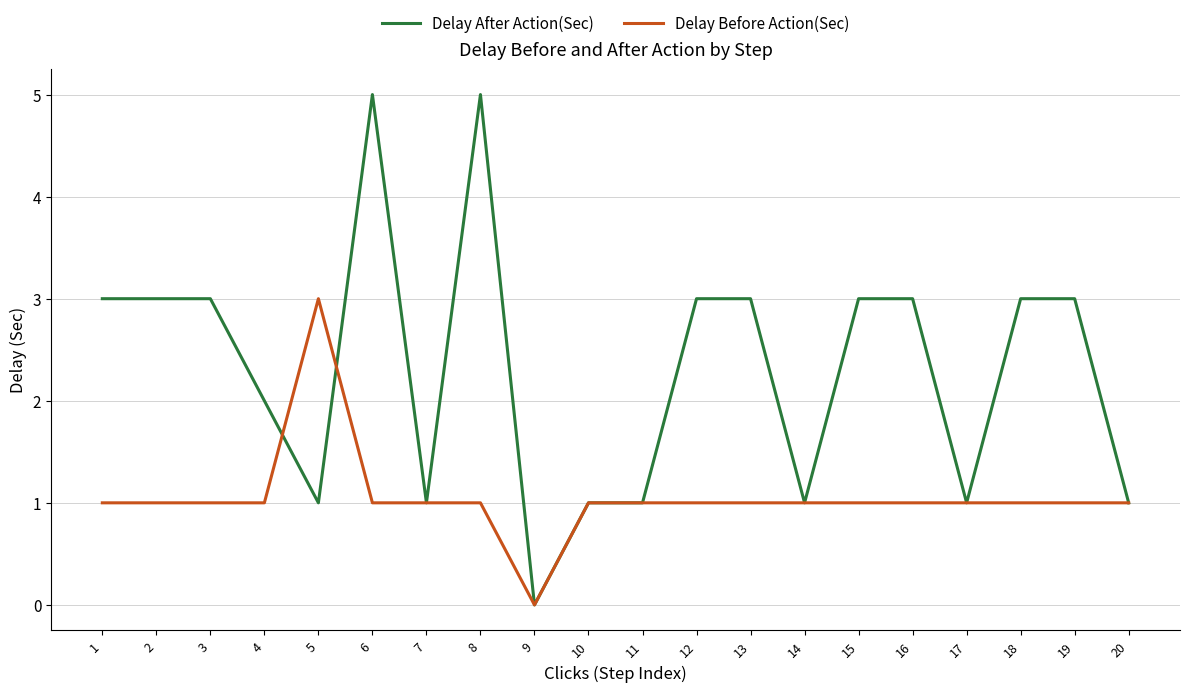

Rank the series by their average value, from lowest to highest.

Delay Before Action(Sec), Delay After Action(Sec)